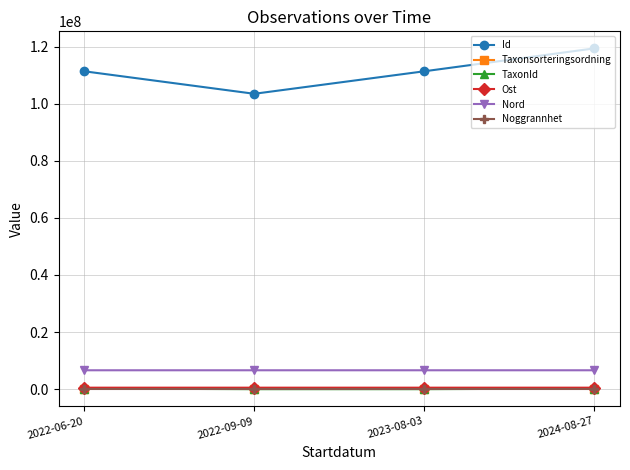

True or false: Nord and Id cross at least once.

False